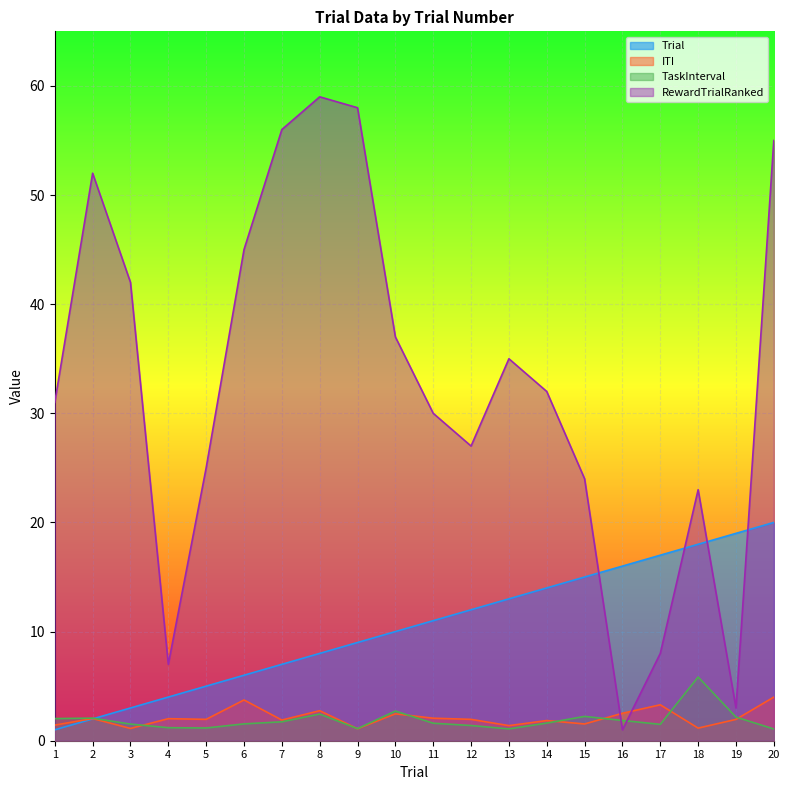

Which category has the highest value across all series?

8